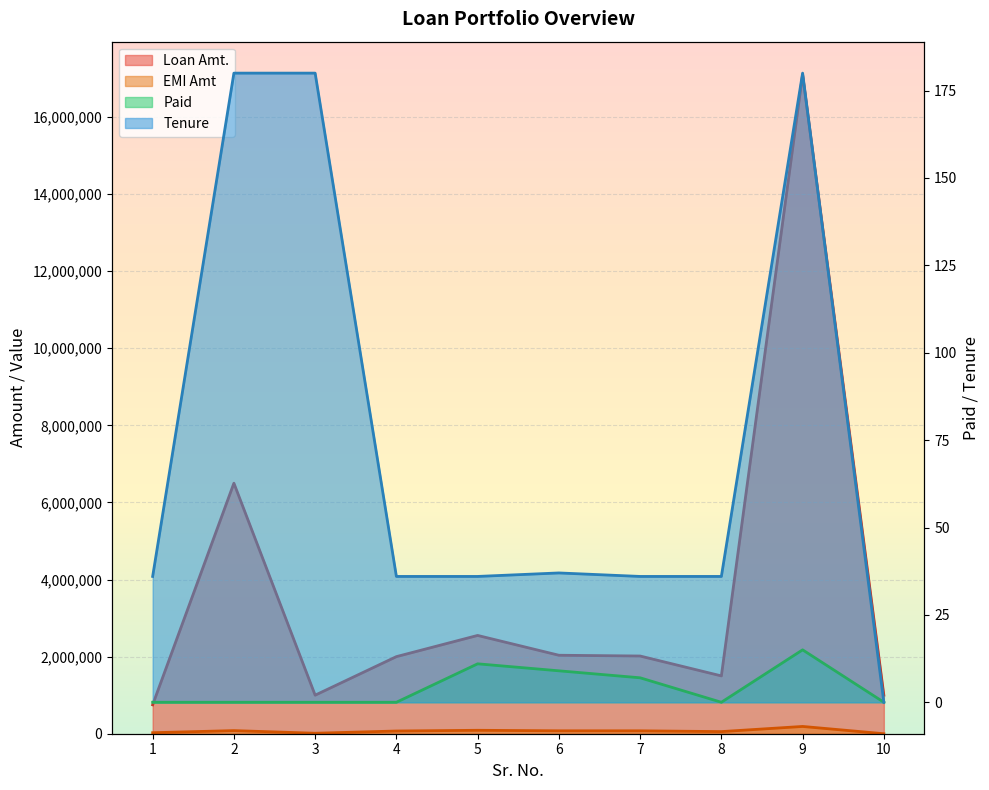

What is the value of the EMI Amt point at the 2nd from the left?

80750